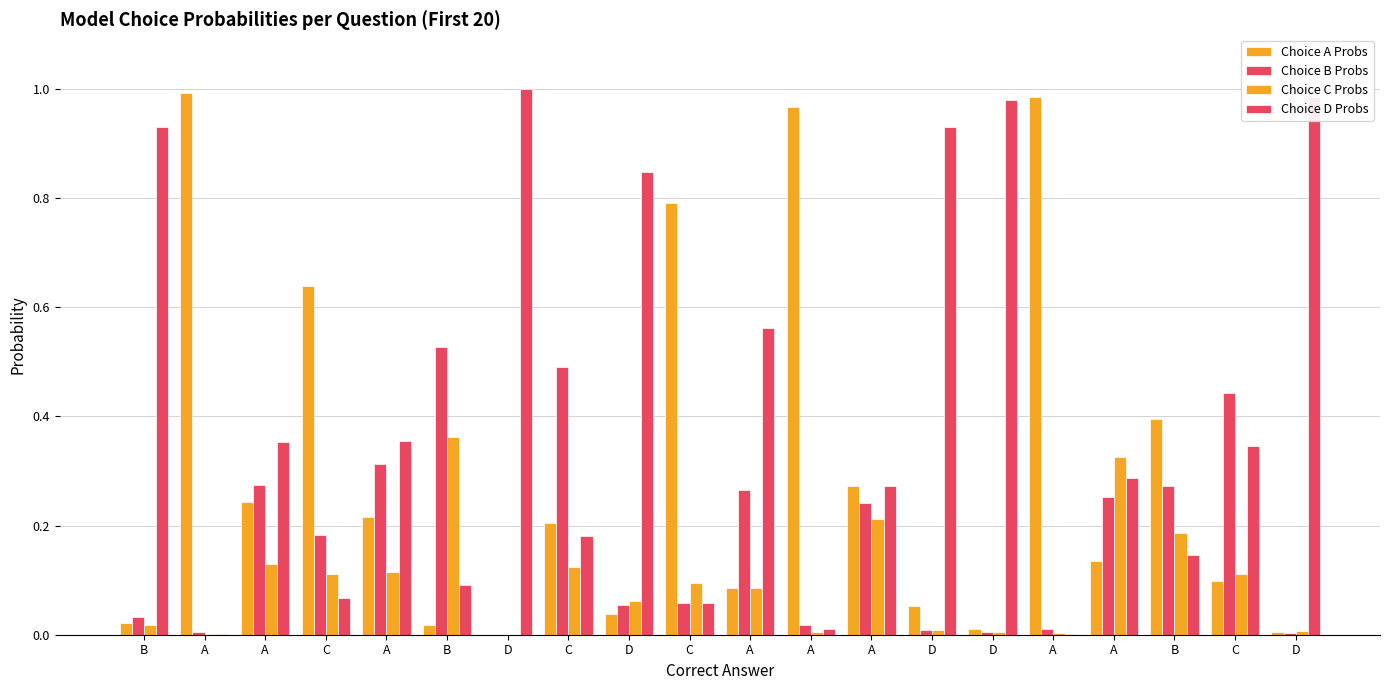

List the series in order of their peak value, highest first.

Choice D Probs, Choice A Probs, Choice B Probs, Choice C Probs